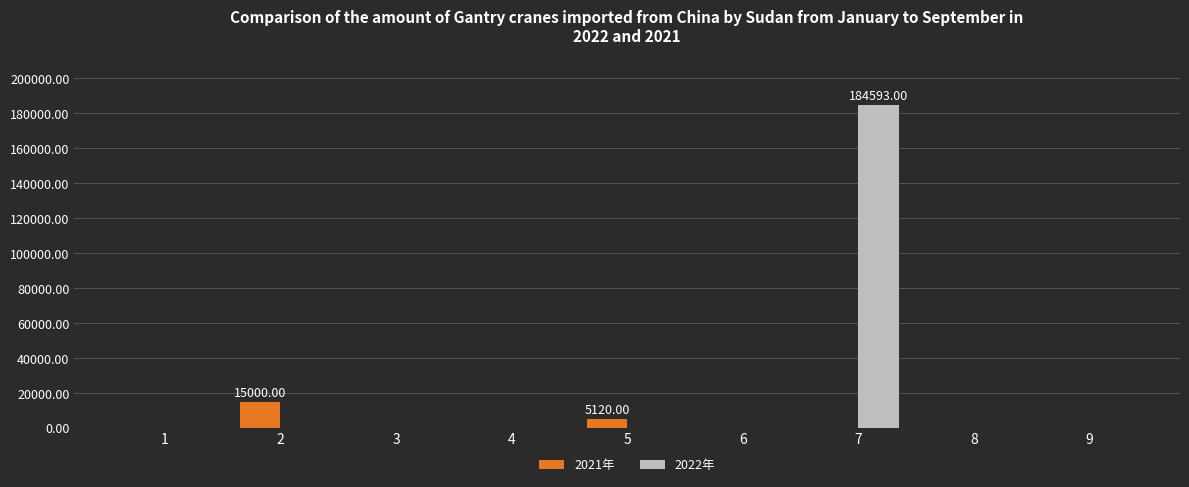

Reading left to right, transcribe all the data shown in this chart.

2021年: 0	15000	0	0	5120	0	0	0	0
2022年: 0	0	0	0	0	0	184593	0	0